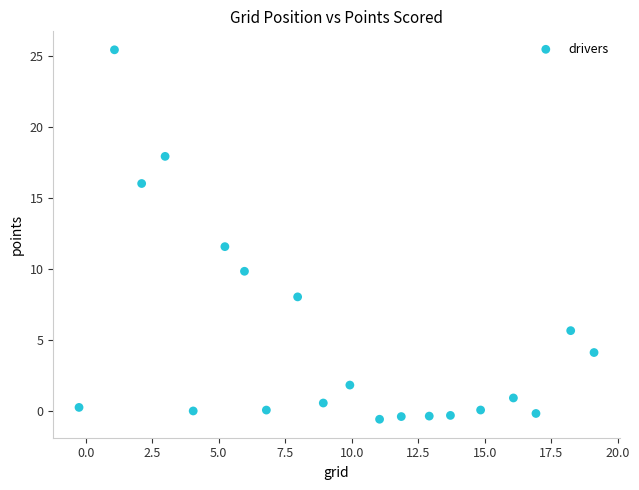

What is the range of X values (max minus min)?

19.4